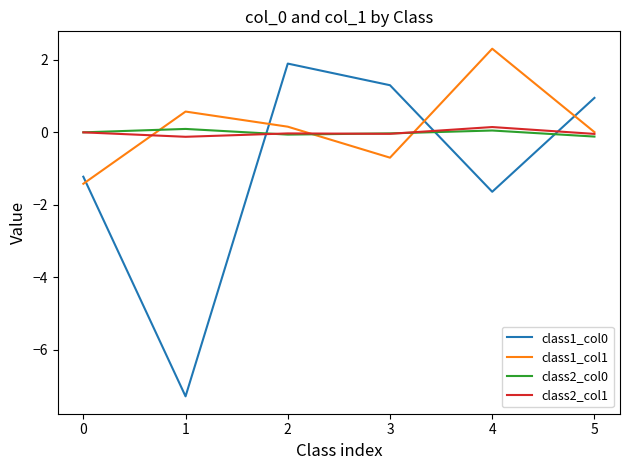

Which label corresponds to the largest value in the chart?

4